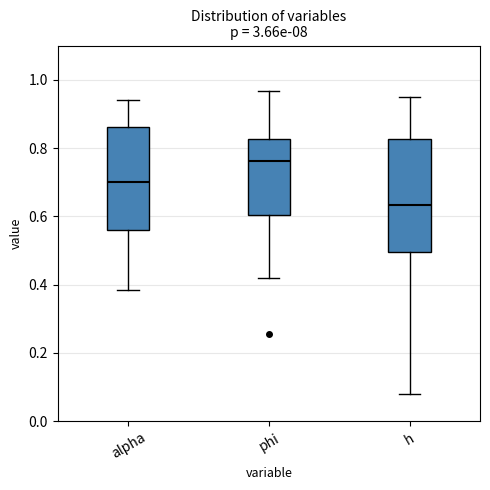

Where does the lower whisker of the box for phi end on the y-axis? The values are not printed on the chart, so give them approximately, as read against the axis.

0.42